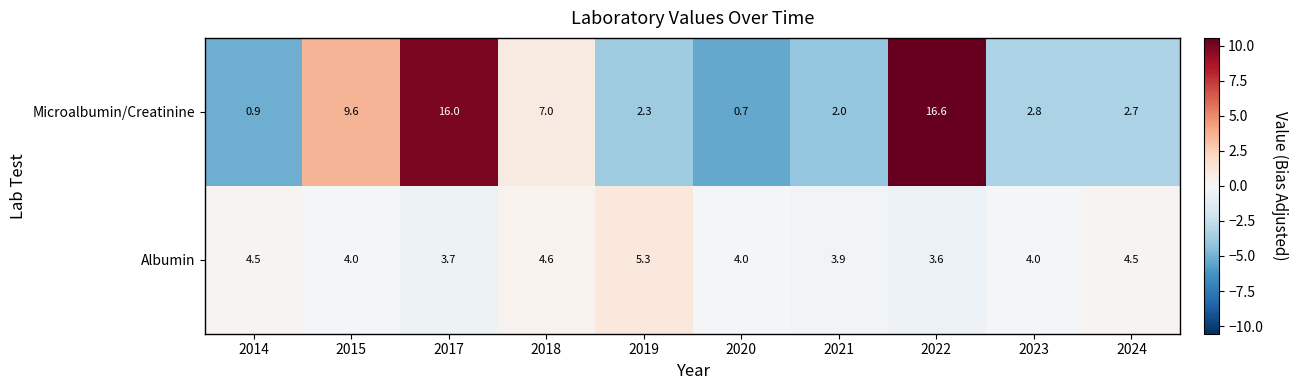

What is the total value across all series at 2022?

20.2